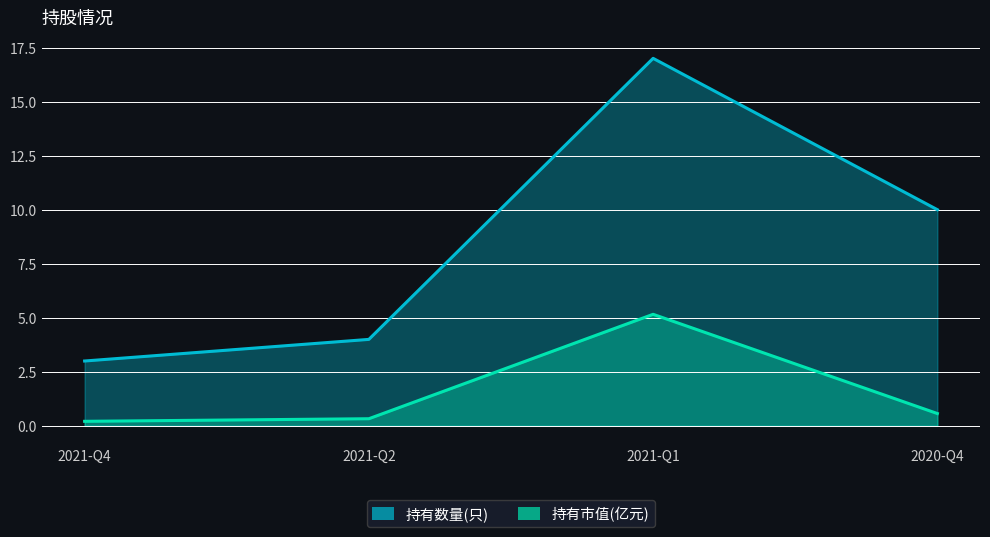

How many series are shown in this chart?

2